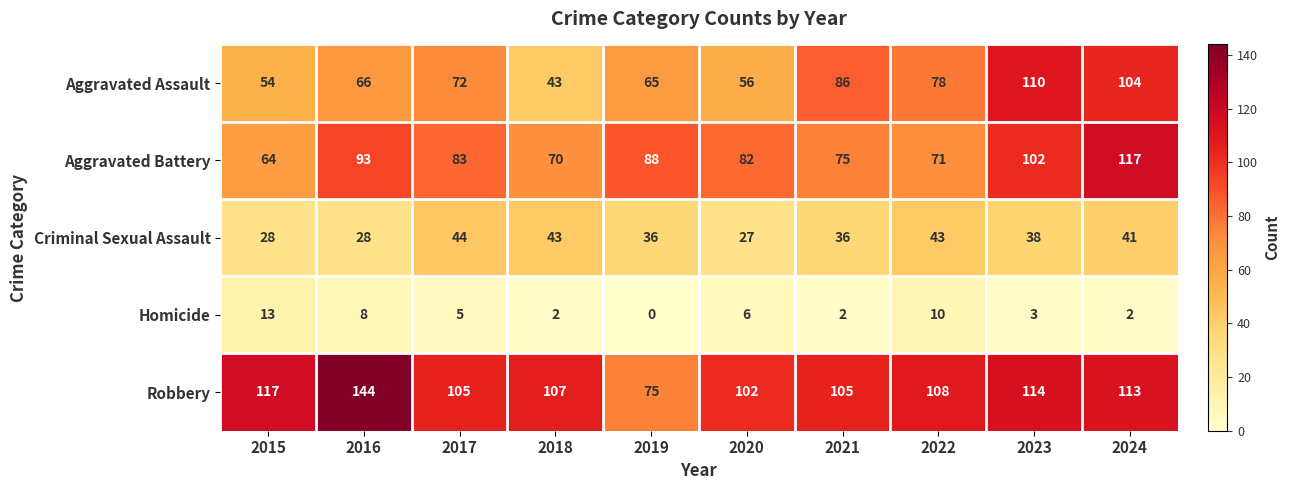

Is the value of Homicide at 2018 greater than the value of Criminal Sexual Assault at 2022?

No